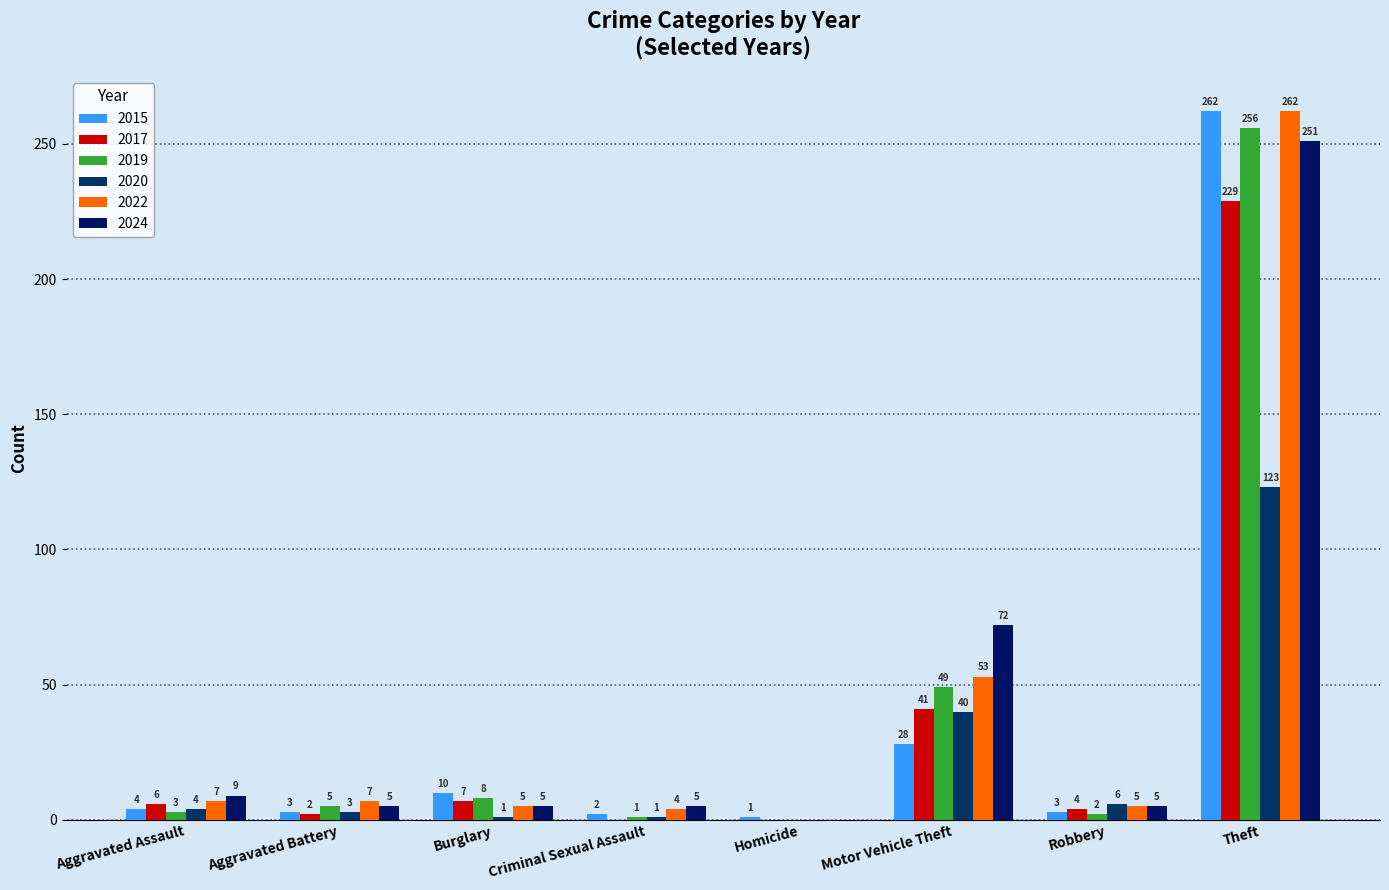

True or false: 2024 has a value of 6 at Aggravated Assault.

False